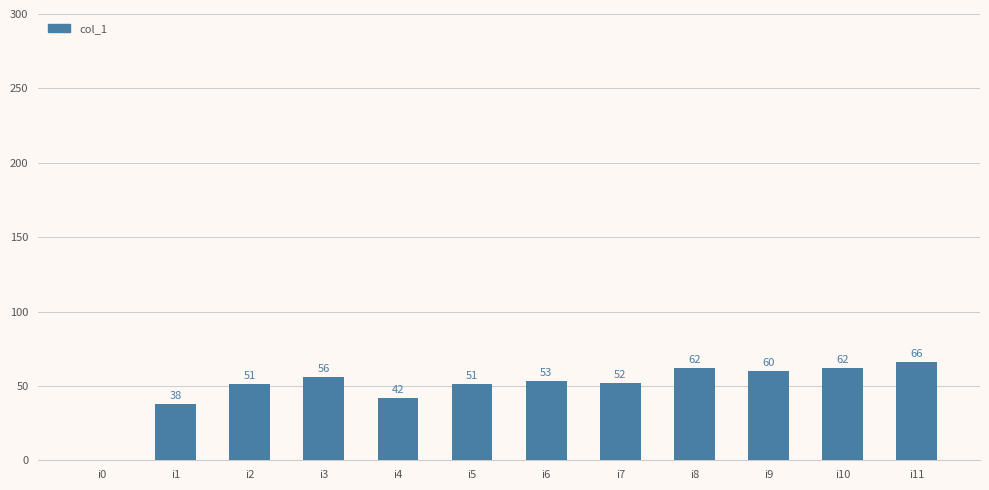

Read the value at i8, to the nearest 5.

60